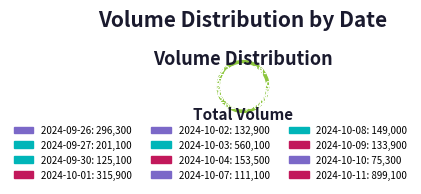

Rank the categories by value from highest to lowest.

2024-10-11, 2024-10-03, 2024-10-01, 2024-09-26, 2024-09-27, 2024-10-04, 2024-10-08, 2024-10-09, 2024-10-02, 2024-09-30, 2024-10-07, 2024-10-10